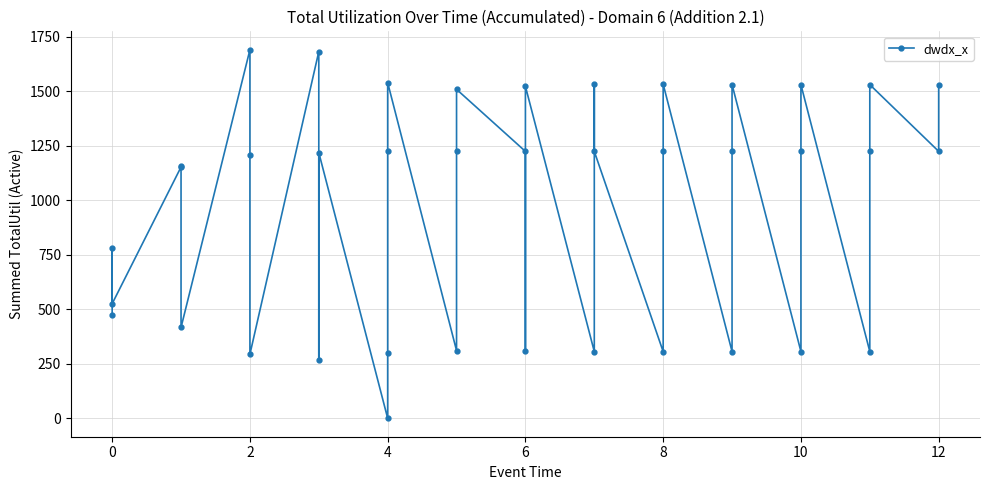

Reading left to right, extract all data points from this chart.

476.0	781.8	525.8	1153.3	1156.2	417.0	1691.4	1207.7	294.0	1682.9	267.2	1219.5	0.0	300.0	1228.1	1540.6	310.7	1226.4	1509.7	1224.9	308.7	1523.6	306.2	1533.2	1224.9	305.8	1225.1	1533.3	306.2	1225.1	1531.7	306.3	1225.1	1531.1	306.3	1225.1	1531.3	1225.1	1531.4